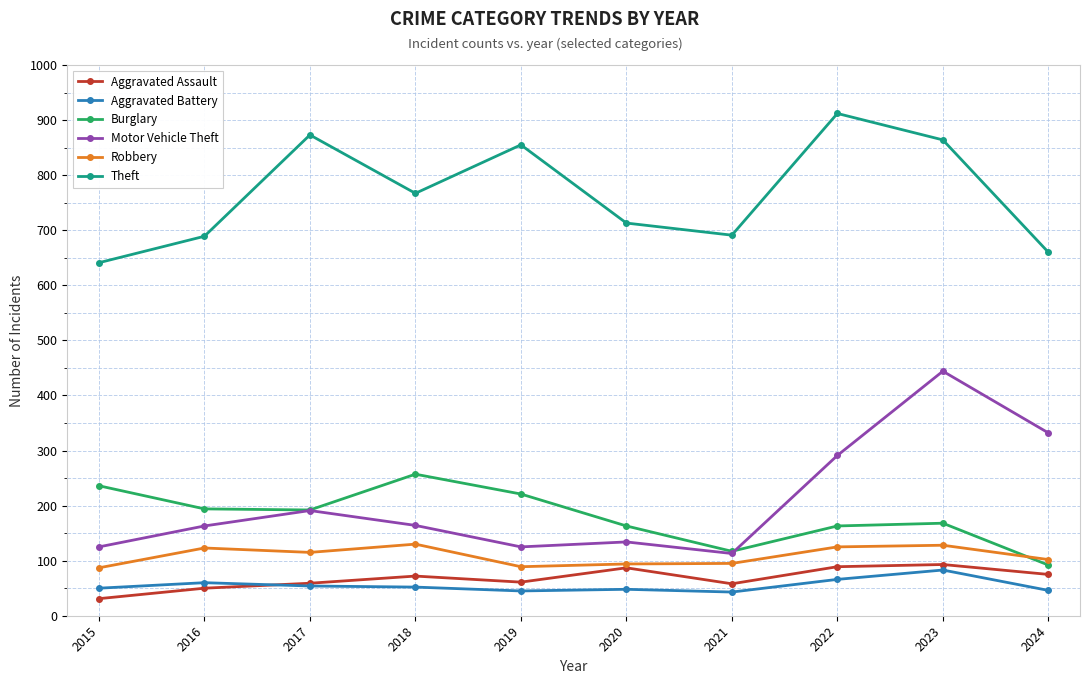

At which category does Theft reach its first local valley?

2018